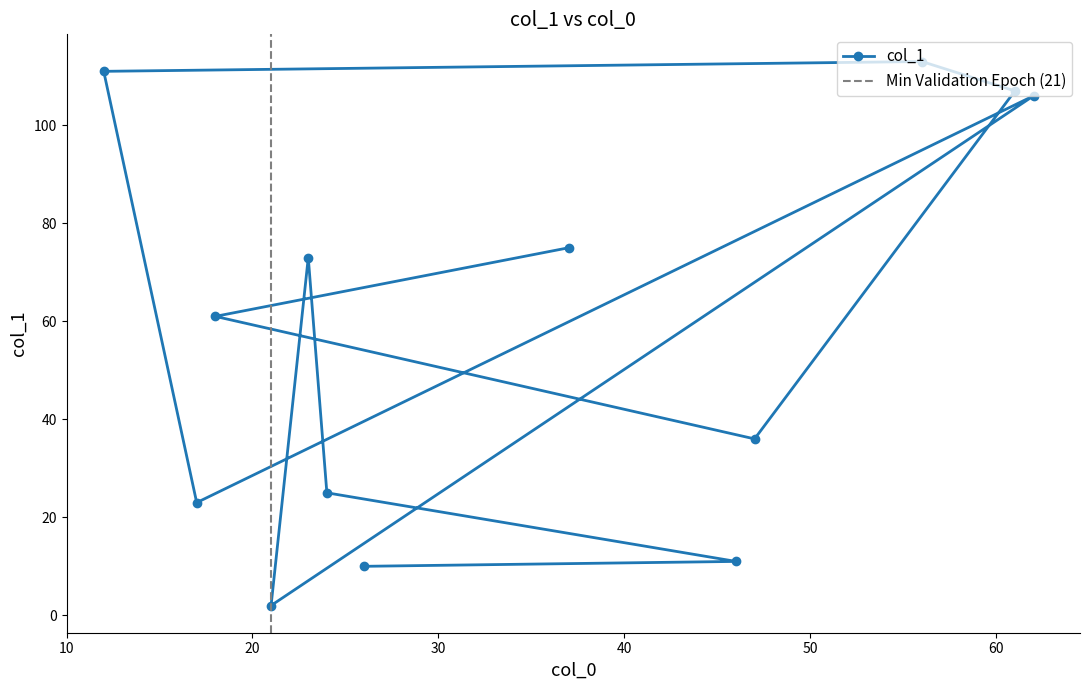

At which category does the chart reach its peak across all series?

56